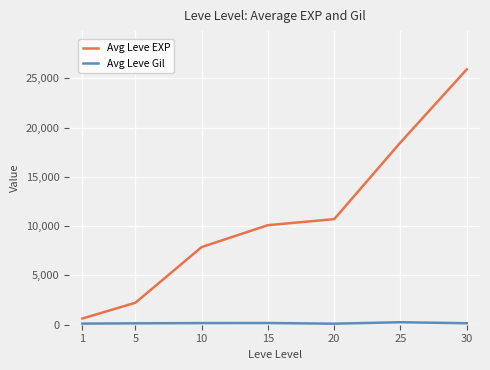

Is it true that Avg Leve EXP equals 2230 at 5?

True